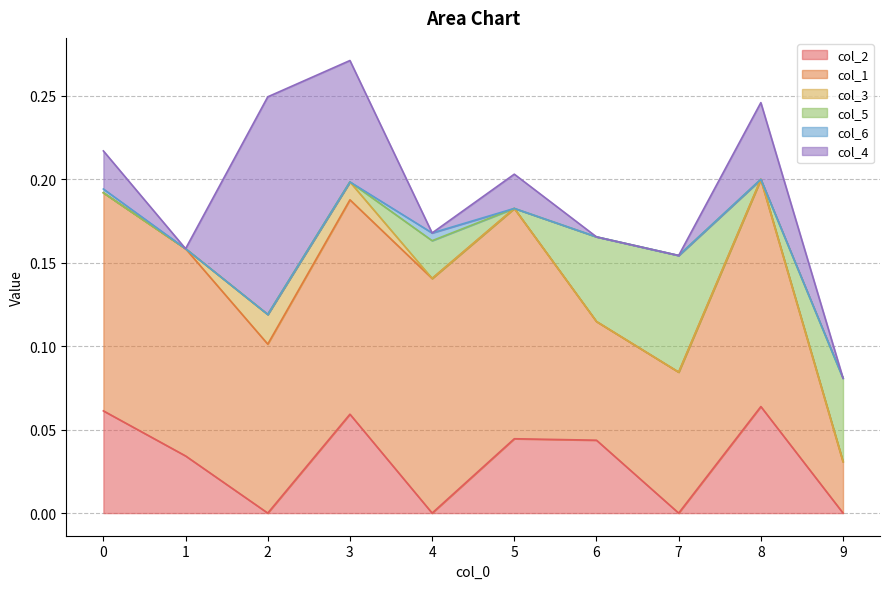

Rank the series by their maximum value, from lowest to highest.

col_6, col_3, col_2, col_5, col_4, col_1